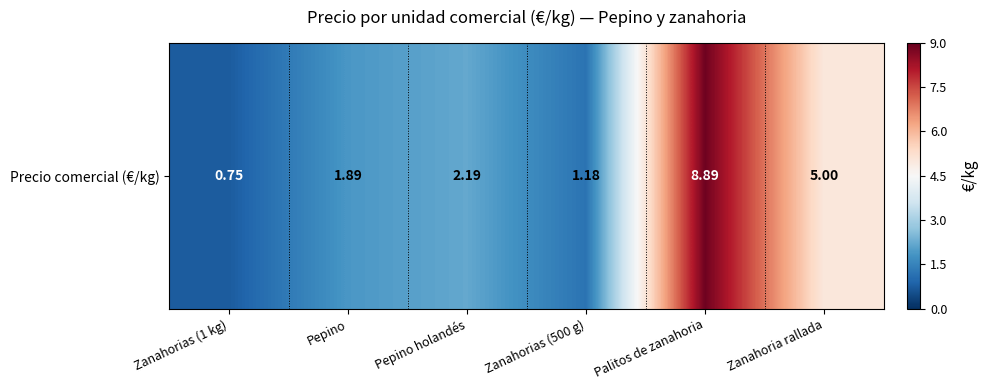

List the labels in order of value, smallest first.

Zanahorias (1 kg), Zanahorias (500 g), Pepino, Pepino holandés, Zanahoria rallada, Palitos de zanahoria